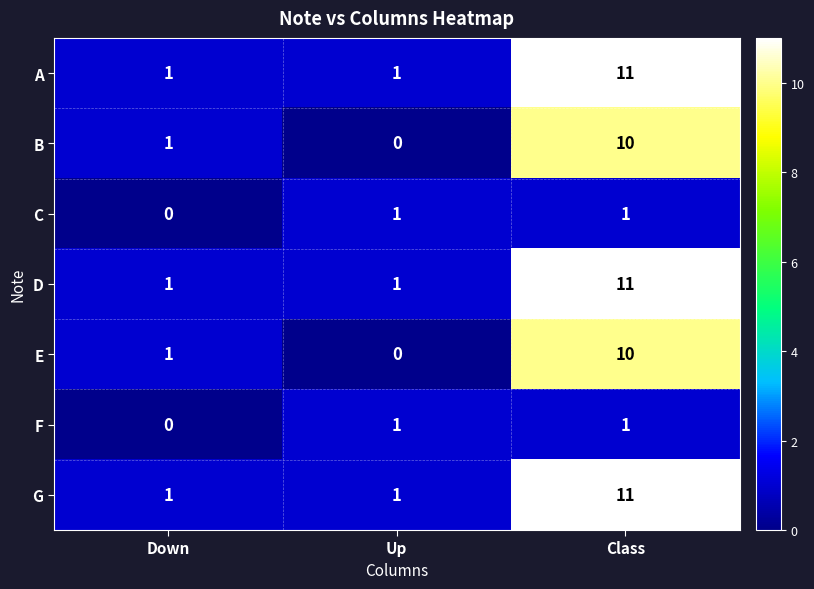

The G series shows 2 at Down. True or false?

False